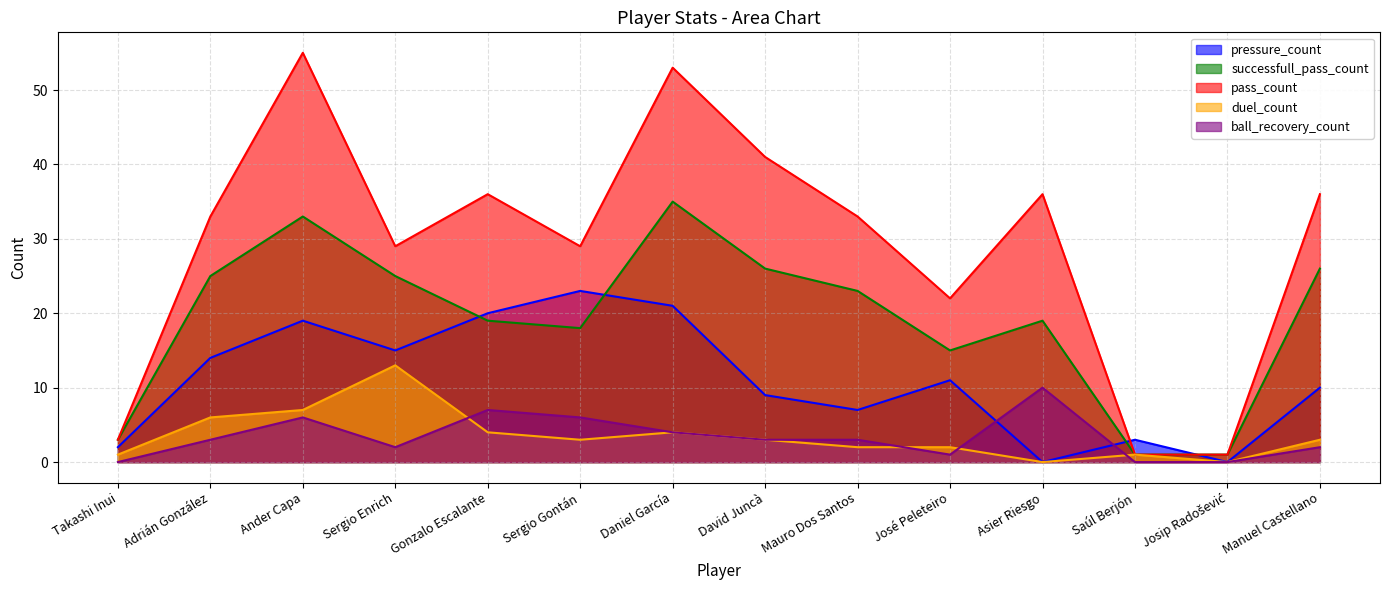

The pass_count series shows 36 at Manuel Castellano. True or false?

True